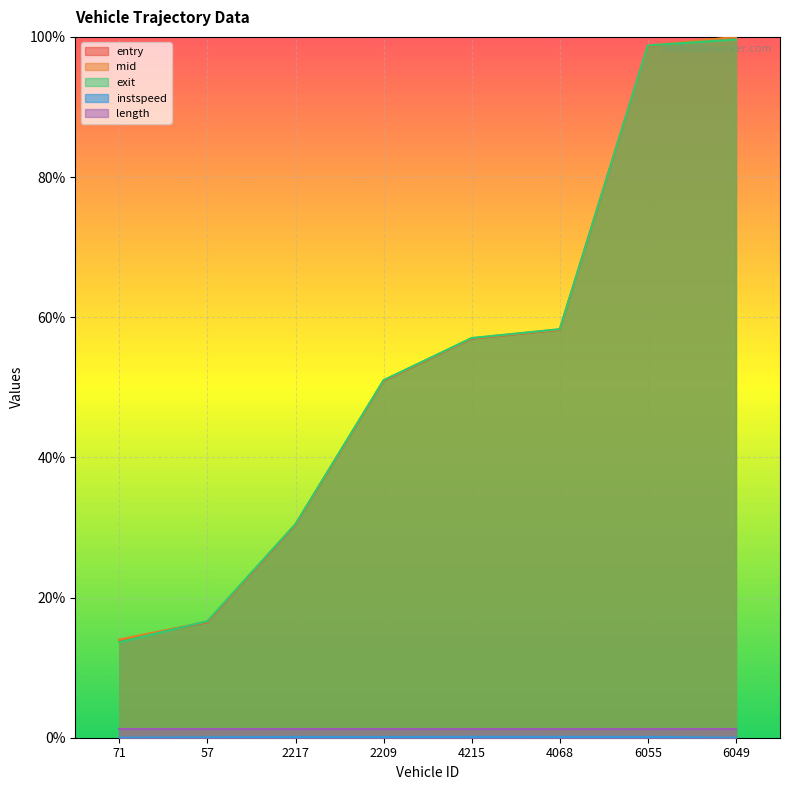

True or false: entry and mid intersect in this chart.

False